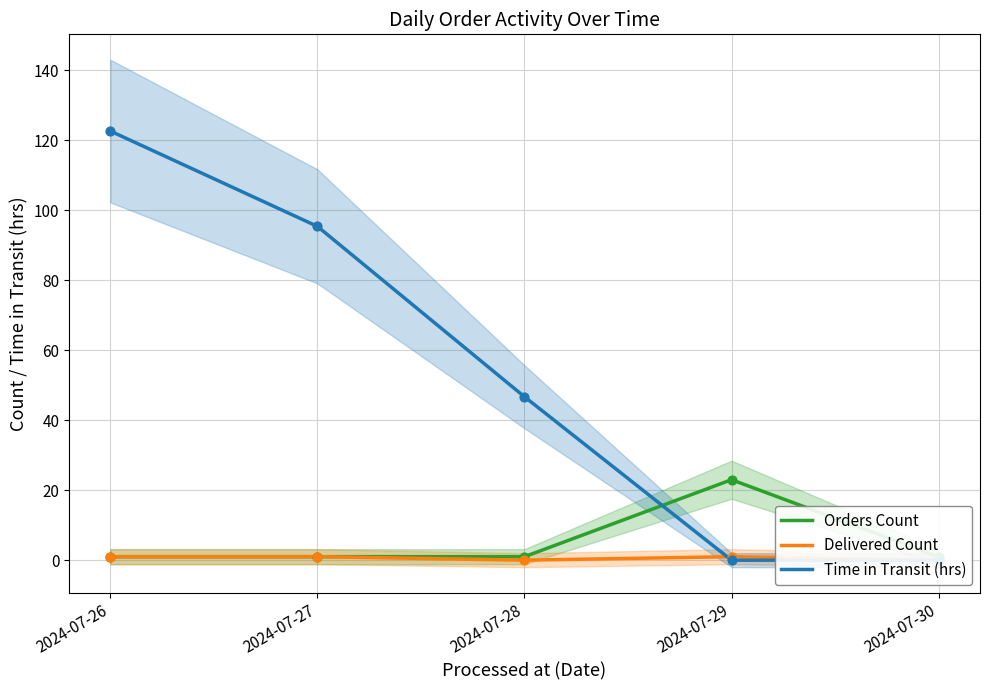

At how many categories does at least one series exceed 43?

3